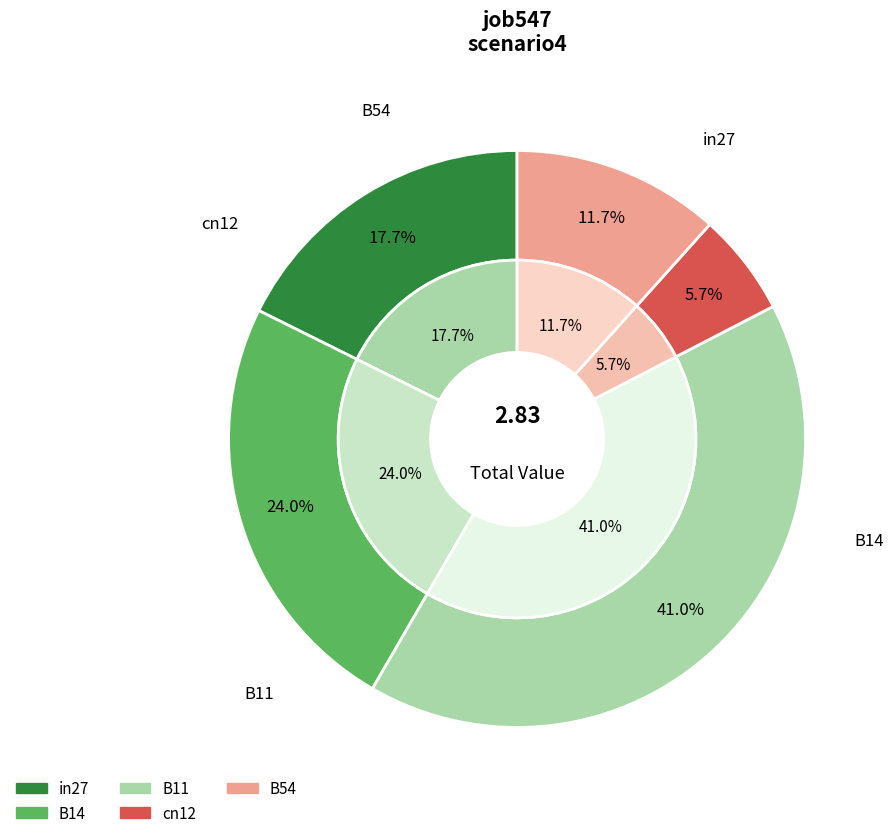

To the nearest percent, what portion does B14 represent?

24%